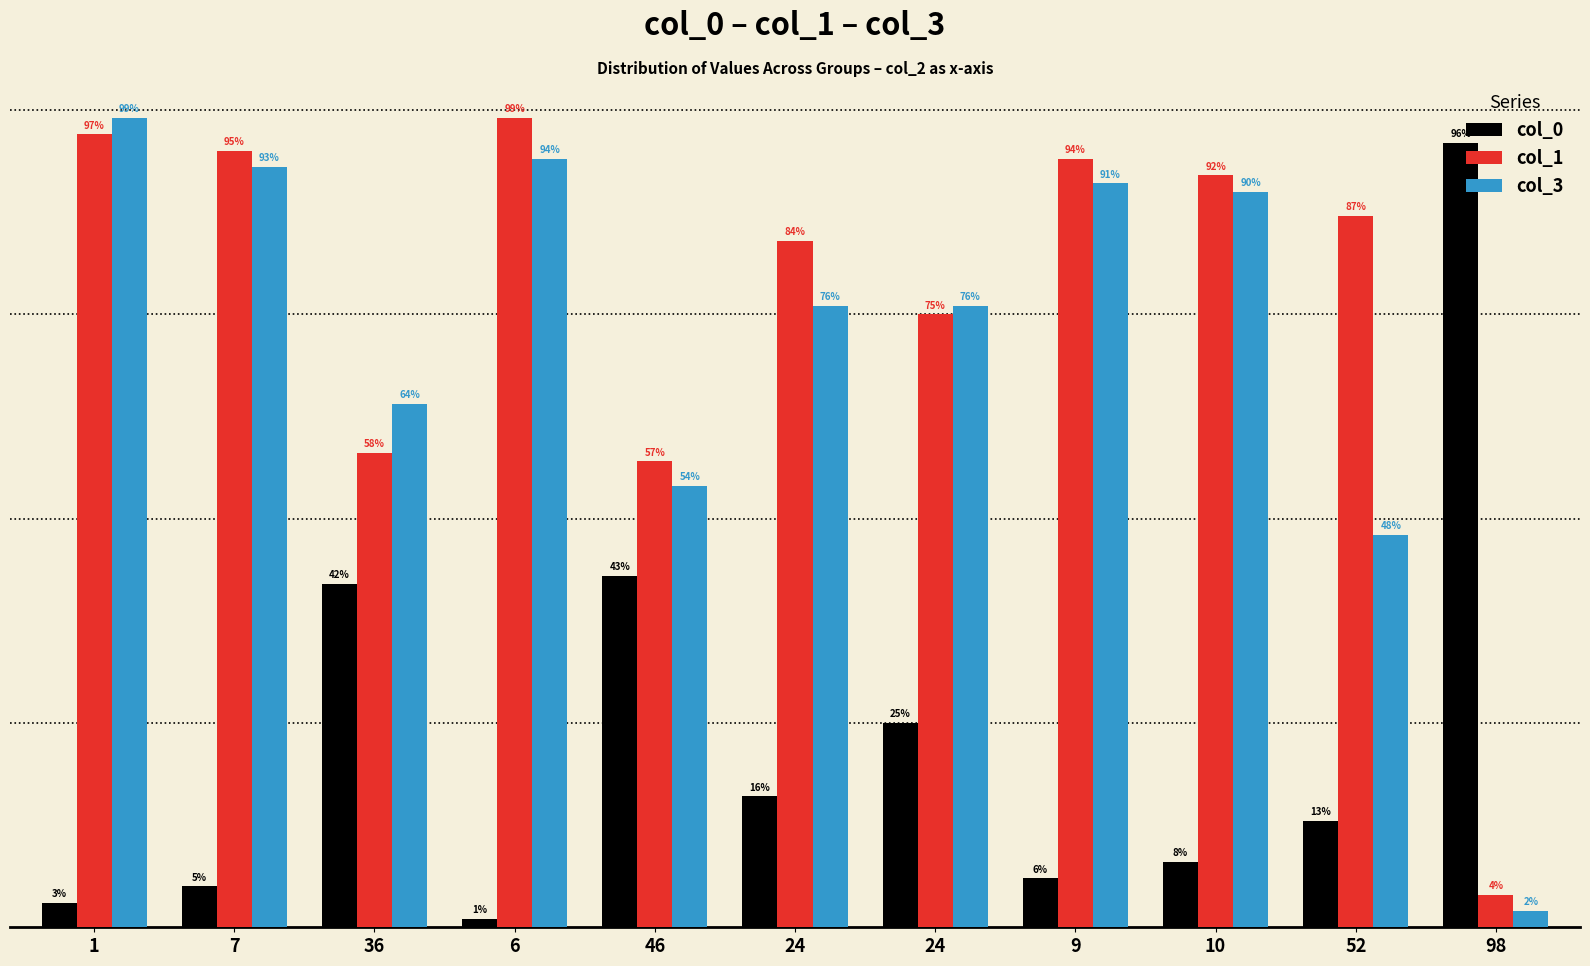

The value of col_1 at 98 is 4. True or false?

True